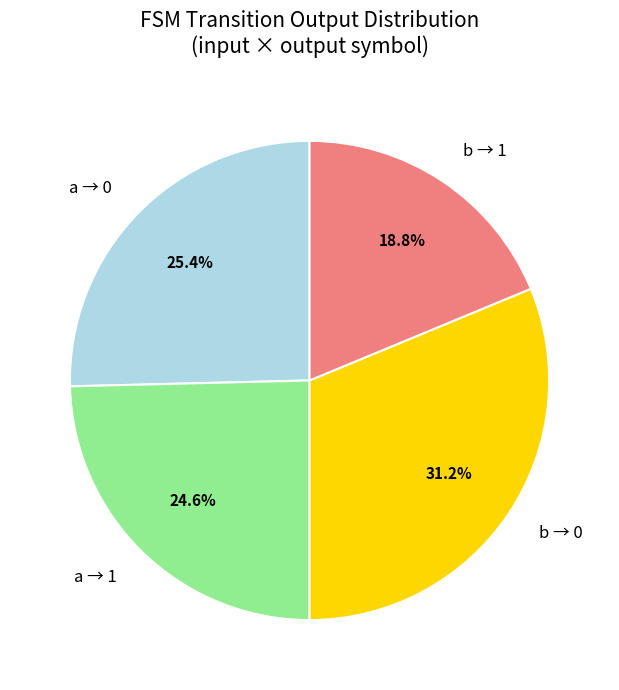

Is a → 0 the majority of the pie?

No